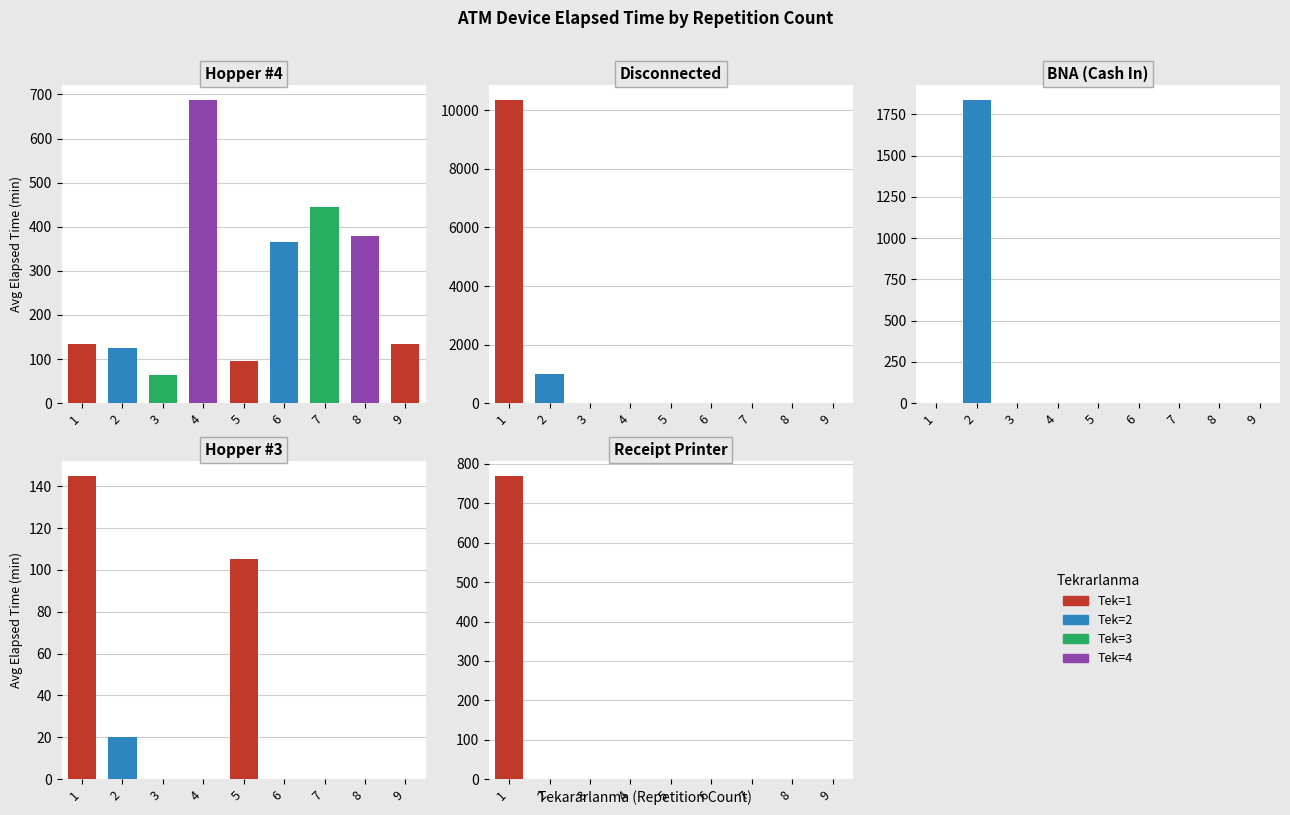

What is the total value across all series at 3?

65